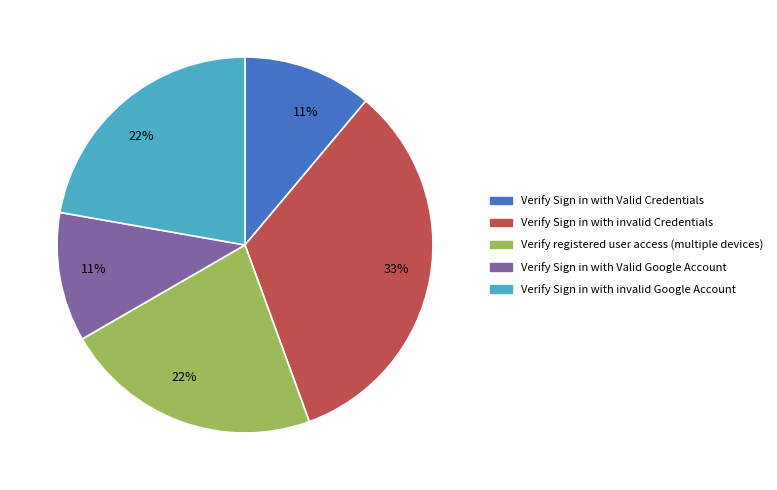

Between Verify Sign in with Valid Google Account and Verify Sign in with invalid Google Account, which is larger?

Verify Sign in with invalid Google Account